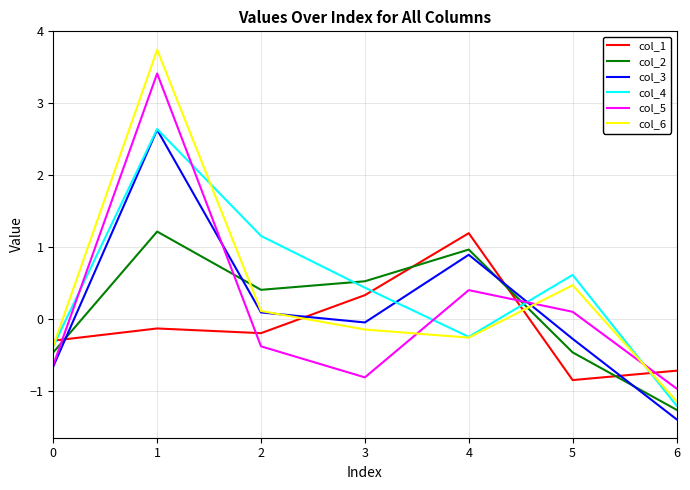

At which label does col_2 reach its minimum?

6